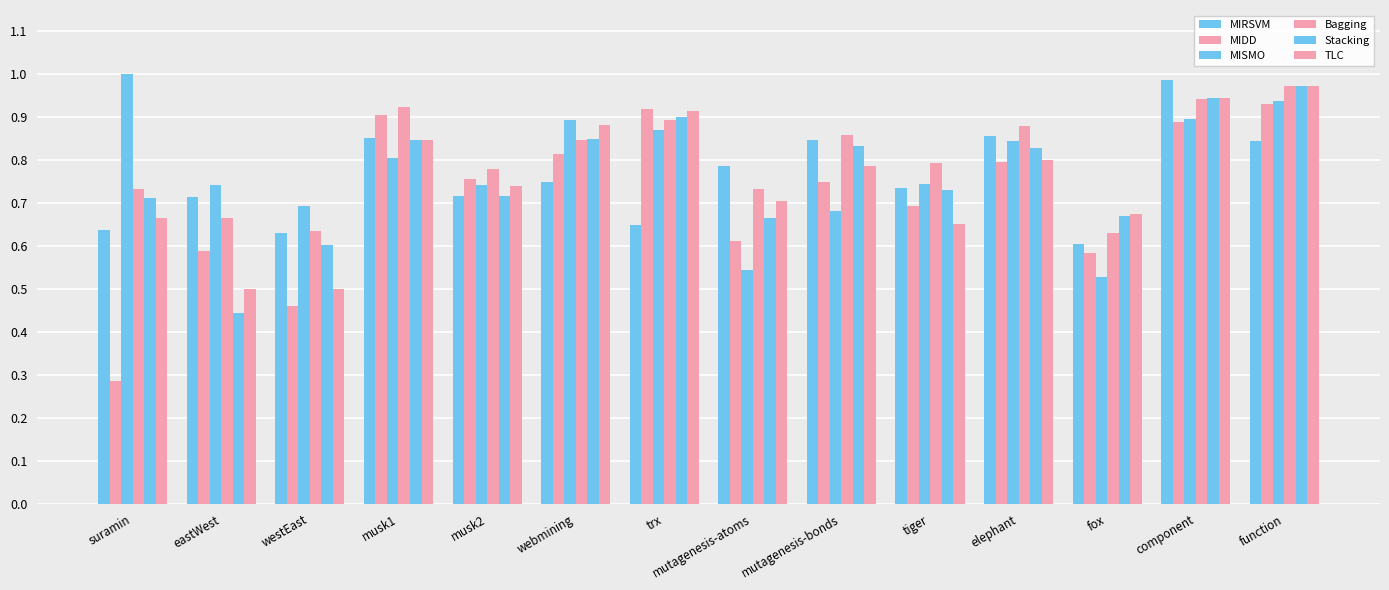

Is it true that TLC equals 0.7 at musk2?

True